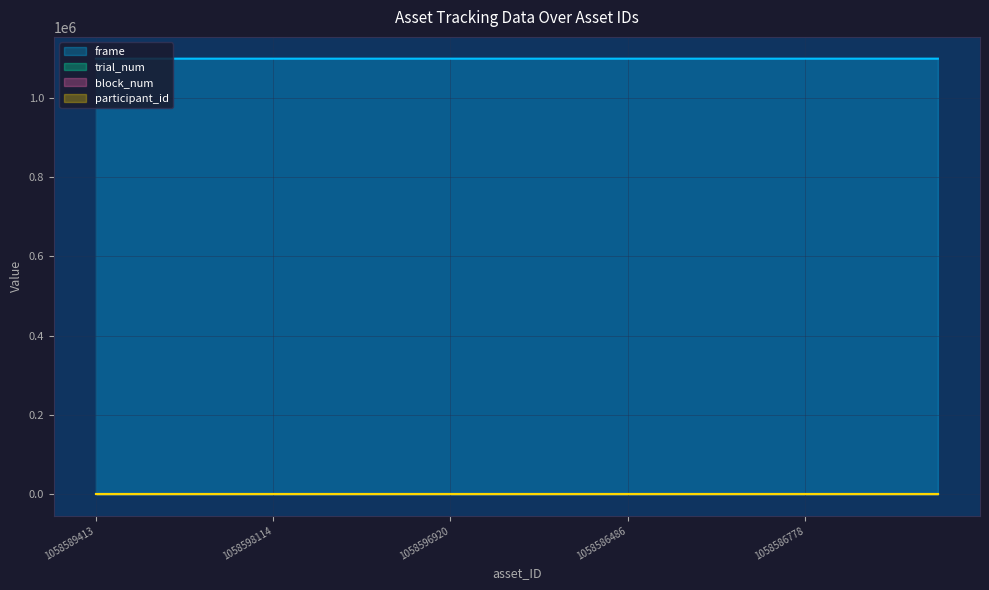

What is the sum of the trial_num values at 1058589425 and 1058600242?

26